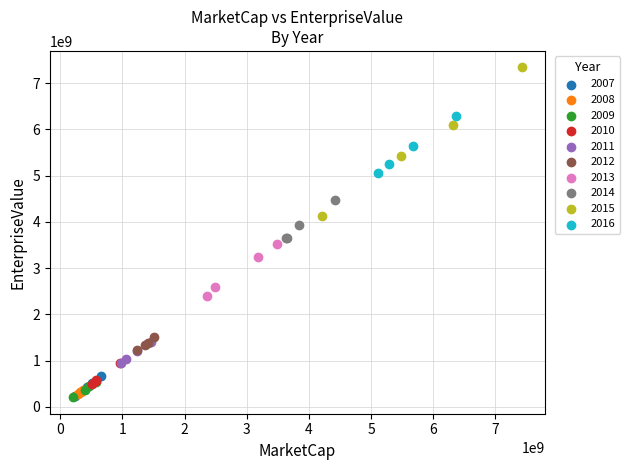

Which series contains the highest Y value?

2015